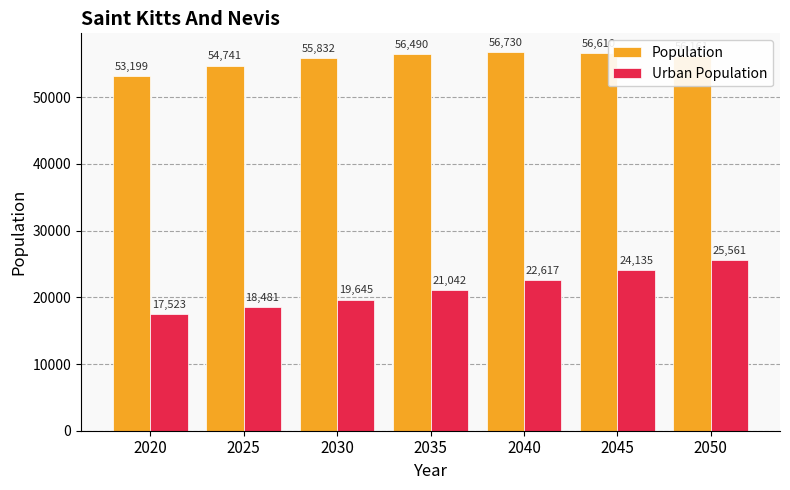

The value of Urban Population at 2045 is 34637. True or false?

False